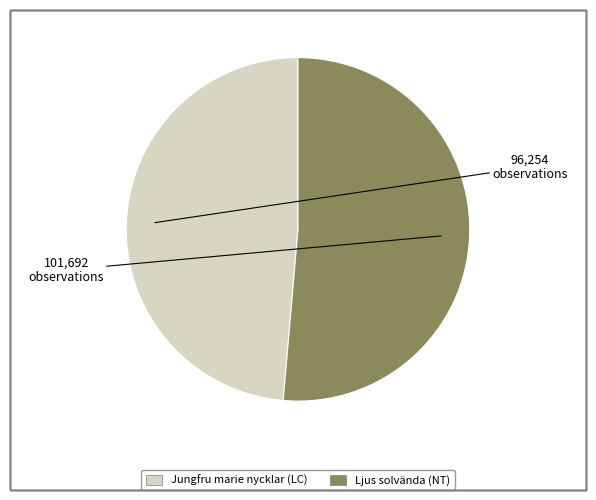

Combined, do Jungfru marie nycklar (LC) and Ljus solvända (NT) account for over 50%?

Yes